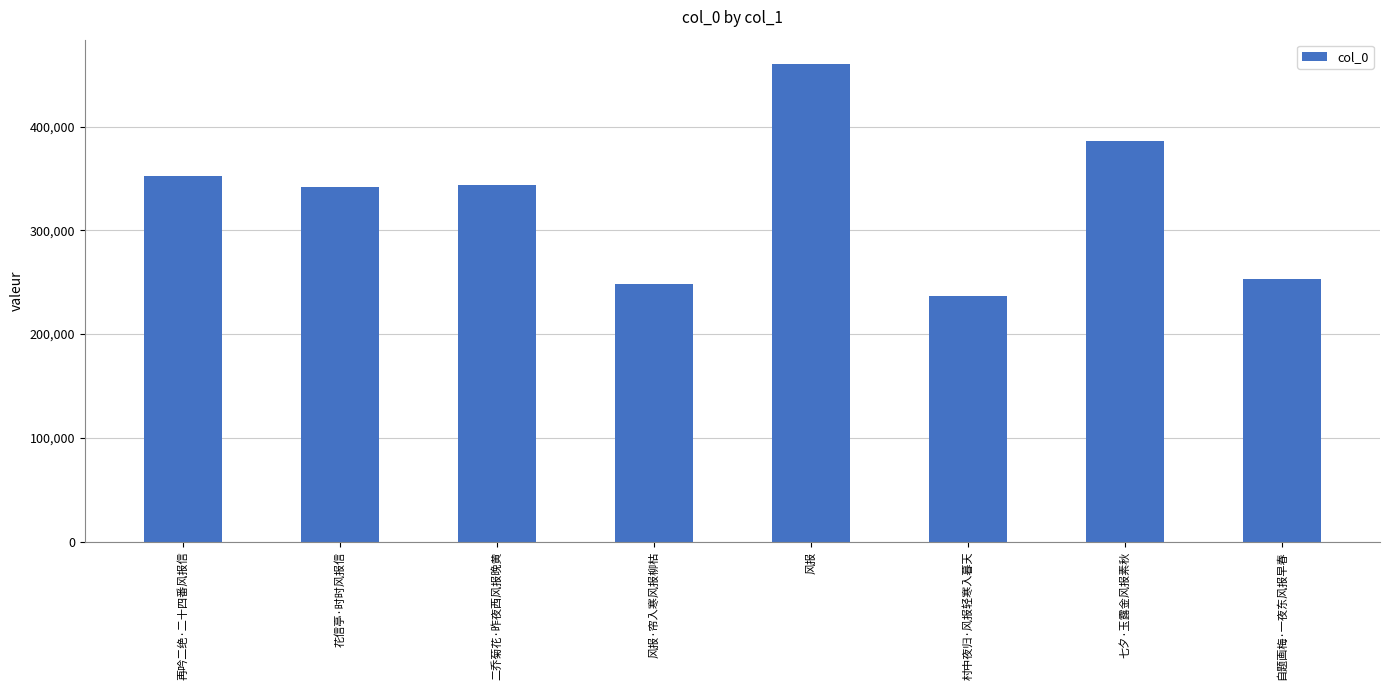

What is the maximum value shown in the chart?

460704